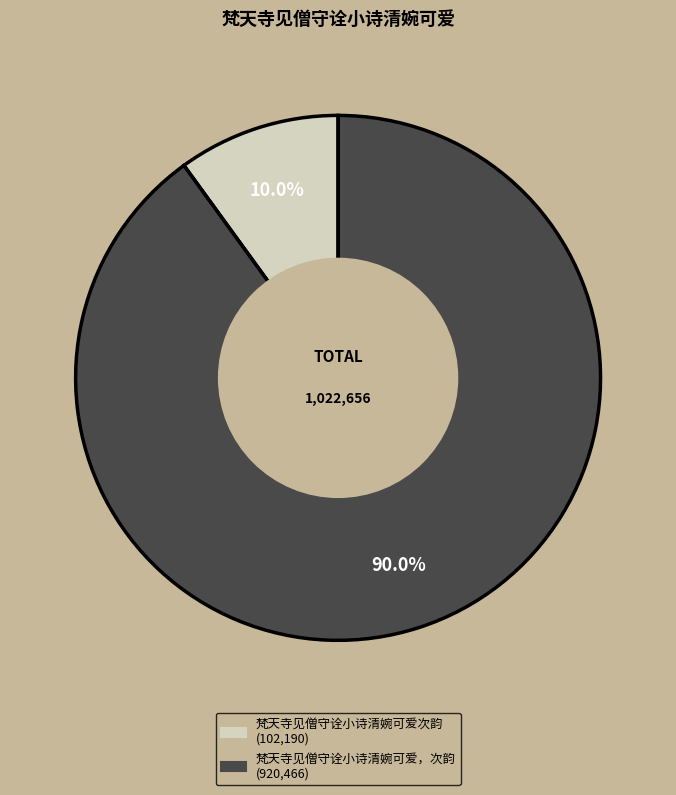

To the nearest percent, what percentage of the pie is 梵天寺见僧守诠小诗清婉可爱，次韵?

90%